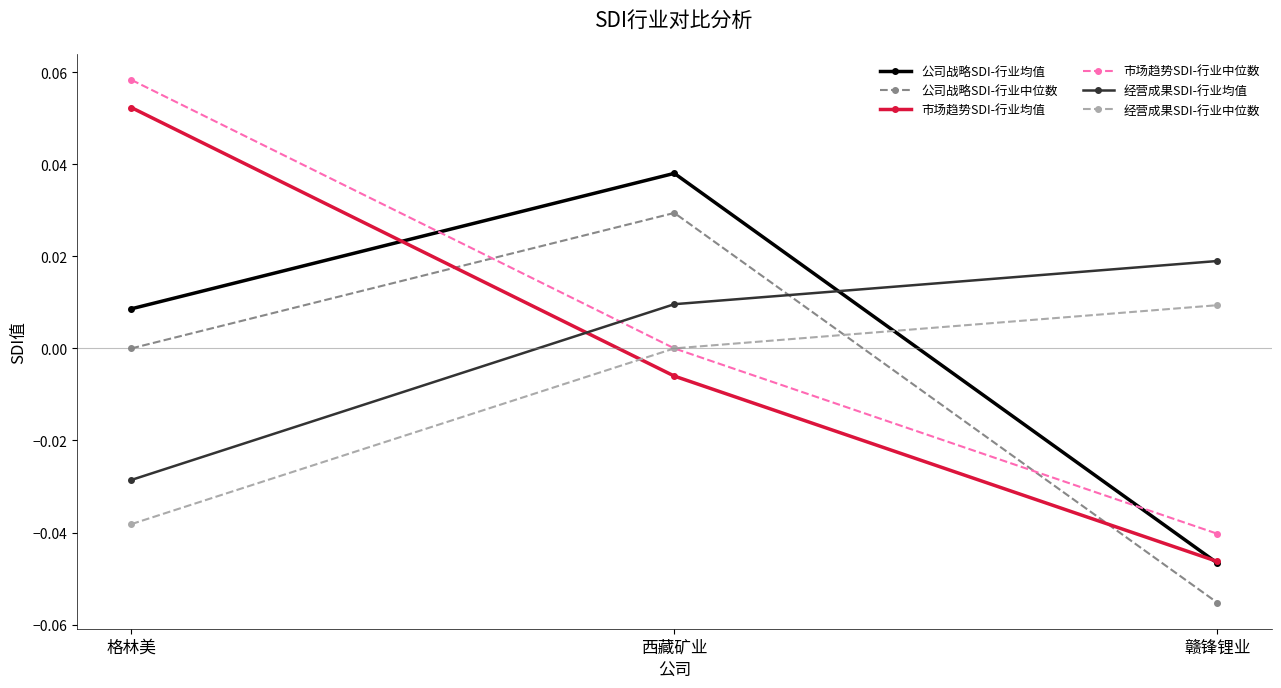

Rank the categories by 公司战略SDI-行业中位数 value from lowest to highest.

赣锋锂业, 格林美, 西藏矿业